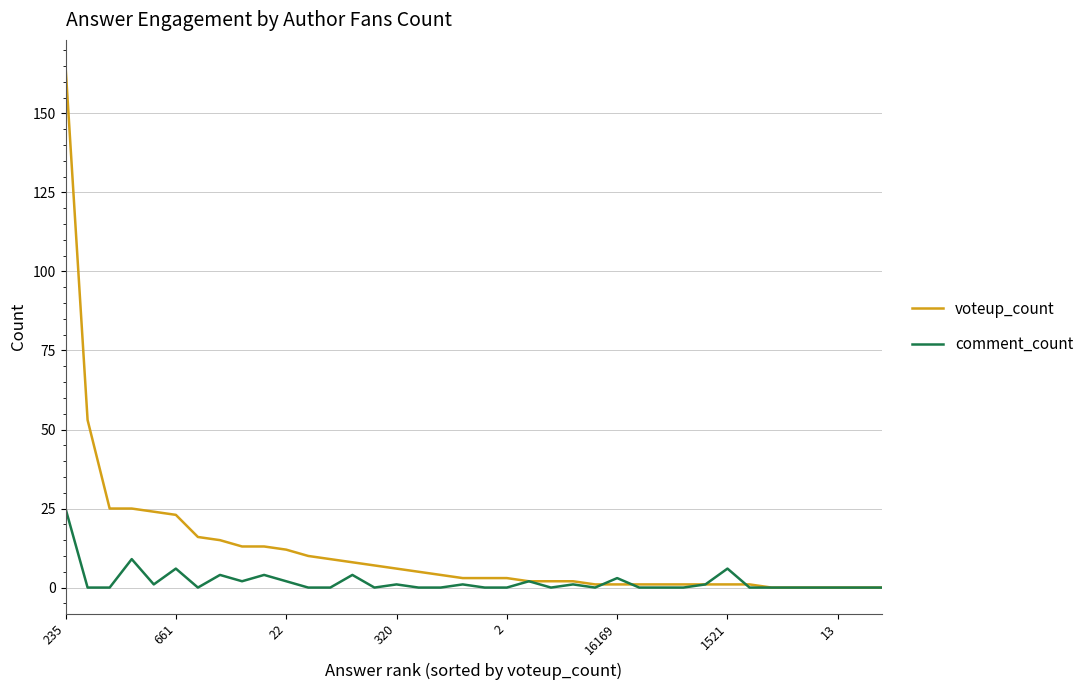

Rank the series by their maximum value, from highest to lowest.

voteup_count, comment_count